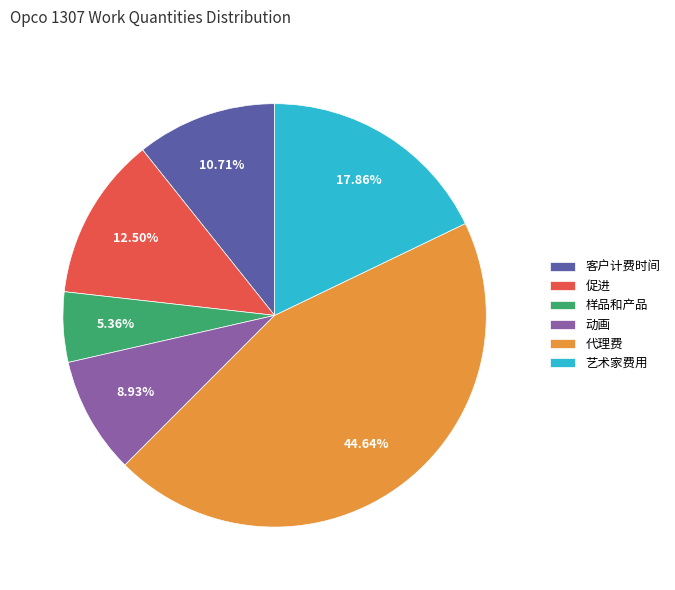

Which has a higher value, 代理费 or 艺术家费用?

代理费